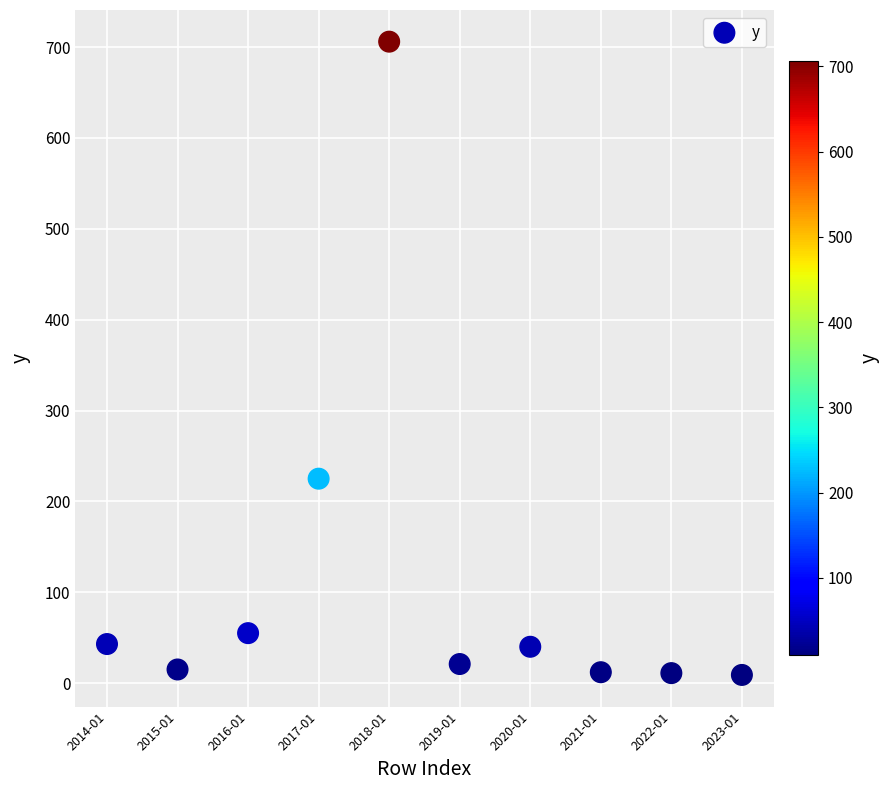

What Y value in the scatter plot is closest to 357?

225